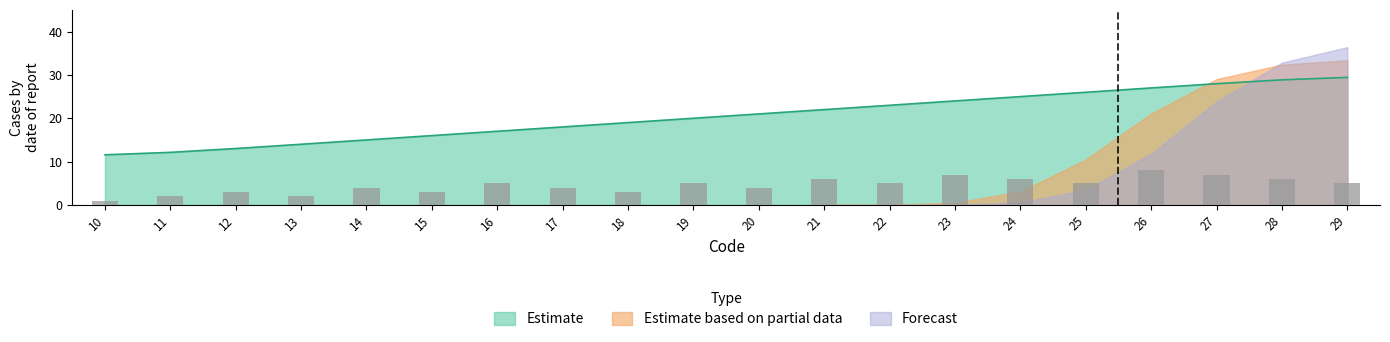

Which has a higher value, 16 or 15?

16